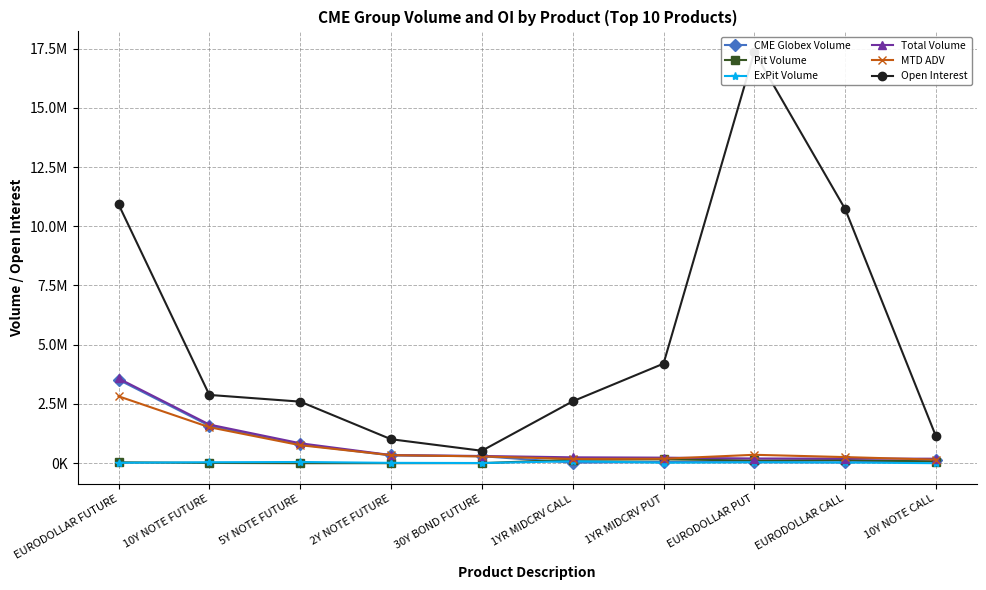

Reading left to right, list all the values displayed in this chart.

CME Globex Volume: 3522563.0	1581998.0	790701.0	328312.0	294765.0	22629.0	52716.0	43392.0	33363.0	121500.0
Pit Volume: 37323.0	10200.0	35.0	0.0	1879.0	144450.0	161346.0	114159.0	132175.0	67953.0
ExPit Volume: 17500.0	38607.0	50298.0	14261.0	7380.0	80500.0	20000.0	40000.0	30000.0	0.0
Total Volume: 3577386.0	1630805.0	841034.0	342573.0	304024.0	247579.0	234062.0	197551.0	195538.0	189453.0
MTD ADV: 2823768.5	1518491.2	758921.5	337543.0	285430.8	179076.5	187680.5	354189.0	257700.0	149101.8
Open Interest: 10927714.0	2881065.0	2598075.0	1011318.0	524255.0	2610985.0	4201397.0	17356039.0	10723575.0	1129035.0